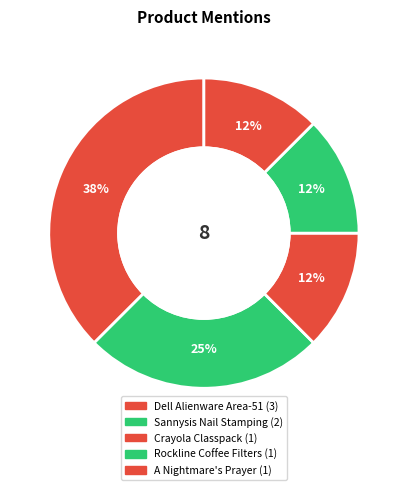

Is A Nightmare's Prayer the majority of the pie?

No